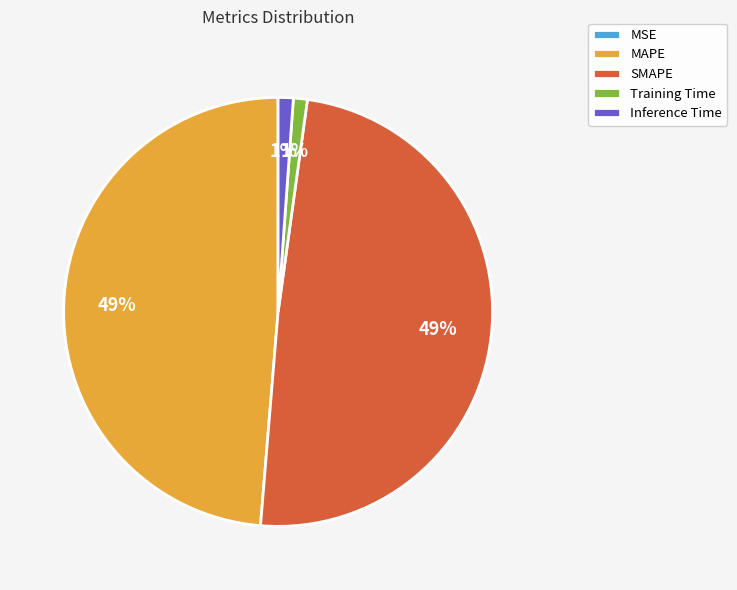

Is the sum of Training Time and Inference Time greater than half?

No